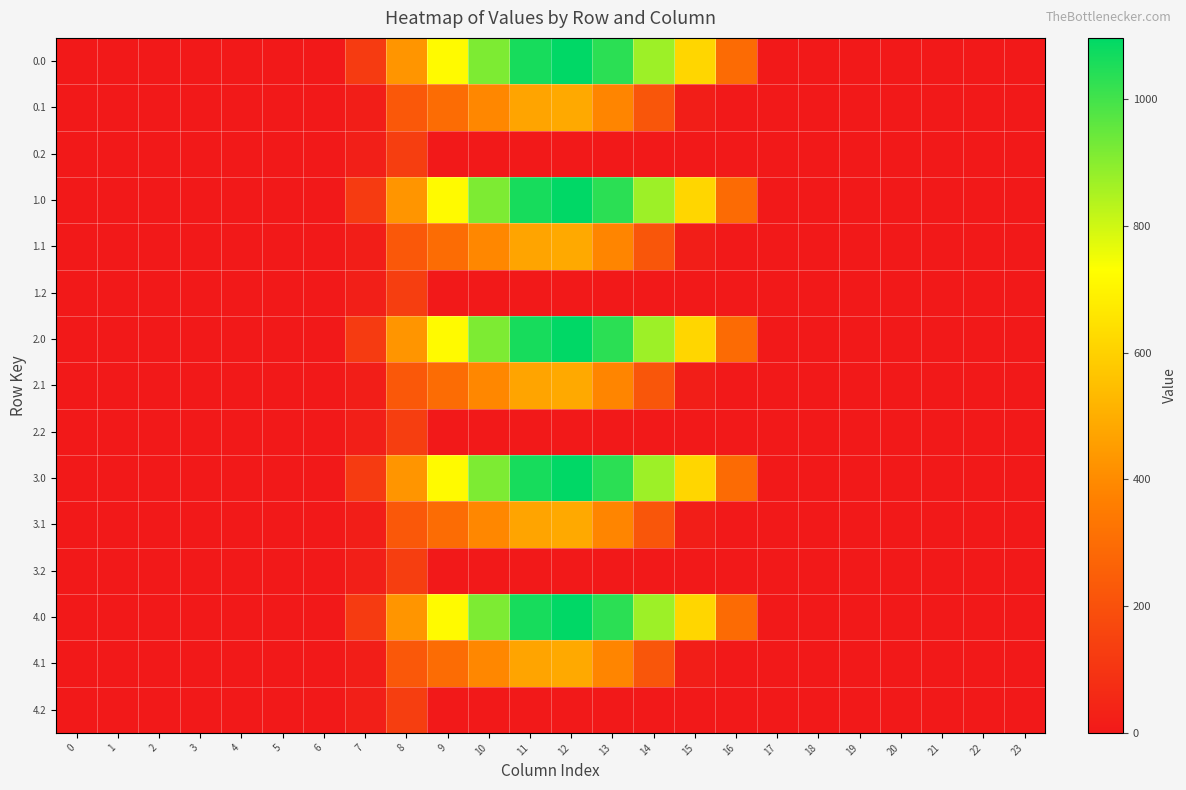

Reading left to right, extract all data points from this chart.

0.0: 0=0.0	1=0.0	2=0.0	3=0.0	4=0.0	5=0.0	6=0.0	7=120.6	8=430.3	9=716.9	10=916.2	11=1060.3	12=1096.7	13=1032.9	14=870.6	15=615.9	16=294.5	17=0.0	18=0.0	19=0.0	20=0.0	21=0.0	22=0.0	23=0.0
0.1: 0=0.0	1=0.0	2=0.0	3=0.0	4=0.0	5=0.0	6=0.0	7=17.7	8=227.5	9=295.9	10=388.1	11=471.7	12=485.4	13=382.7	14=219.2	15=17.3	16=0.0	17=0.0	18=0.0	19=0.0	20=0.0	21=0.0	22=0.0	23=0.0
0.2: 0=0.0	1=0.0	2=0.0	3=0.0	4=0.0	5=0.0	6=0.0	7=22.3	8=134.2	9=0.0	10=0.0	11=0.0	12=0.0	13=0.0	14=0.0	15=0.0	16=0.0	17=0.0	18=0.0	19=0.0	20=0.0	21=0.0	22=0.0	23=0.0
1.0: 0=0.0	1=0.0	2=0.0	3=0.0	4=0.0	5=0.0	6=0.0	7=120.6	8=430.3	9=716.9	10=916.2	11=1060.3	12=1096.7	13=1032.9	14=870.6	15=615.9	16=294.5	17=0.0	18=0.0	19=0.0	20=0.0	21=0.0	22=0.0	23=0.0
1.1: 0=0.0	1=0.0	2=0.0	3=0.0	4=0.0	5=0.0	6=0.0	7=17.7	8=227.5	9=295.9	10=388.1	11=471.7	12=485.4	13=382.7	14=219.2	15=17.3	16=0.0	17=0.0	18=0.0	19=0.0	20=0.0	21=0.0	22=0.0	23=0.0
1.2: 0=0.0	1=0.0	2=0.0	3=0.0	4=0.0	5=0.0	6=0.0	7=22.3	8=134.2	9=0.0	10=0.0	11=0.0	12=0.0	13=0.0	14=0.0	15=0.0	16=0.0	17=0.0	18=0.0	19=0.0	20=0.0	21=0.0	22=0.0	23=0.0
2.0: 0=0.0	1=0.0	2=0.0	3=0.0	4=0.0	5=0.0	6=0.0	7=120.6	8=430.3	9=716.9	10=916.2	11=1060.3	12=1096.7	13=1032.9	14=870.6	15=615.9	16=294.5	17=0.0	18=0.0	19=0.0	20=0.0	21=0.0	22=0.0	23=0.0
2.1: 0=0.0	1=0.0	2=0.0	3=0.0	4=0.0	5=0.0	6=0.0	7=17.7	8=227.5	9=295.9	10=388.1	11=471.7	12=485.4	13=382.7	14=219.2	15=17.3	16=0.0	17=0.0	18=0.0	19=0.0	20=0.0	21=0.0	22=0.0	23=0.0
2.2: 0=0.0	1=0.0	2=0.0	3=0.0	4=0.0	5=0.0	6=0.0	7=22.3	8=134.2	9=0.0	10=0.0	11=0.0	12=0.0	13=0.0	14=0.0	15=0.0	16=0.0	17=0.0	18=0.0	19=0.0	20=0.0	21=0.0	22=0.0	23=0.0
3.0: 0=0.0	1=0.0	2=0.0	3=0.0	4=0.0	5=0.0	6=0.0	7=120.6	8=430.3	9=716.9	10=916.2	11=1060.3	12=1096.7	13=1032.9	14=870.6	15=615.9	16=294.5	17=0.0	18=0.0	19=0.0	20=0.0	21=0.0	22=0.0	23=0.0
3.1: 0=0.0	1=0.0	2=0.0	3=0.0	4=0.0	5=0.0	6=0.0	7=17.7	8=227.5	9=295.9	10=388.1	11=471.7	12=485.4	13=382.7	14=219.2	15=17.3	16=0.0	17=0.0	18=0.0	19=0.0	20=0.0	21=0.0	22=0.0	23=0.0
3.2: 0=0.0	1=0.0	2=0.0	3=0.0	4=0.0	5=0.0	6=0.0	7=22.3	8=134.2	9=0.0	10=0.0	11=0.0	12=0.0	13=0.0	14=0.0	15=0.0	16=0.0	17=0.0	18=0.0	19=0.0	20=0.0	21=0.0	22=0.0	23=0.0
4.0: 0=0.0	1=0.0	2=0.0	3=0.0	4=0.0	5=0.0	6=0.0	7=120.6	8=430.3	9=716.9	10=916.2	11=1060.3	12=1096.7	13=1032.9	14=870.6	15=615.9	16=294.5	17=0.0	18=0.0	19=0.0	20=0.0	21=0.0	22=0.0	23=0.0
4.1: 0=0.0	1=0.0	2=0.0	3=0.0	4=0.0	5=0.0	6=0.0	7=17.7	8=227.5	9=295.9	10=388.1	11=471.7	12=485.4	13=382.7	14=219.2	15=17.3	16=0.0	17=0.0	18=0.0	19=0.0	20=0.0	21=0.0	22=0.0	23=0.0
4.2: 0=0.0	1=0.0	2=0.0	3=0.0	4=0.0	5=0.0	6=0.0	7=22.3	8=134.2	9=0.0	10=0.0	11=0.0	12=0.0	13=0.0	14=0.0	15=0.0	16=0.0	17=0.0	18=0.0	19=0.0	20=0.0	21=0.0	22=0.0	23=0.0